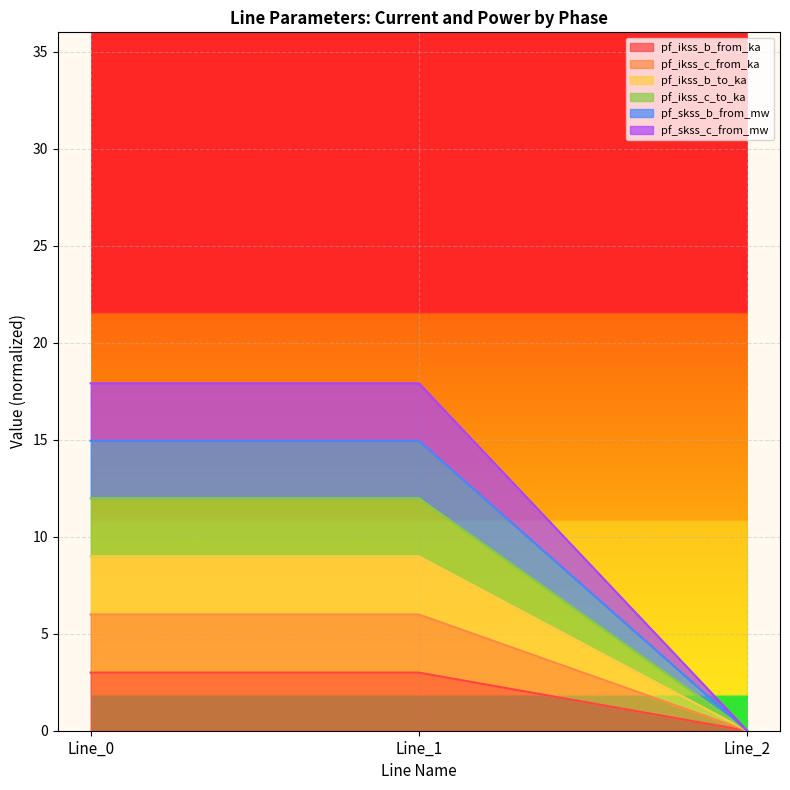

How many values in the pf_ikss_c_from_ka series are below 2?

1